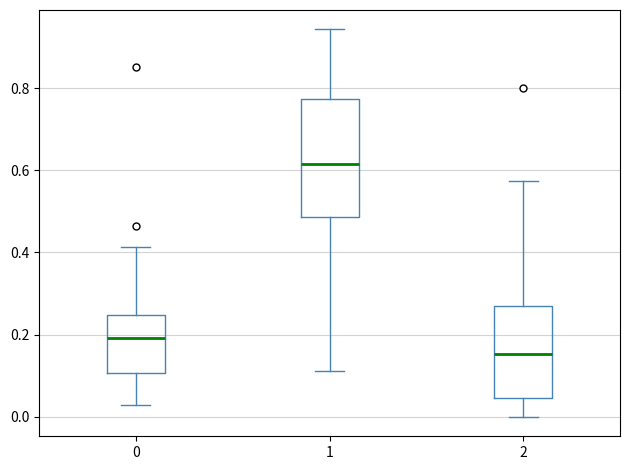

Reading left to right, read every box against the y-axis: the position of its median line, the range the box covers, and the ends of its whiskers. The values are not printed on the chart, so give them approximately, as read against the axis.

0: median 0.20, box 0.10 to 0.24, whiskers 0.02 to 0.42
1: median 0.62, box 0.48 to 0.78, whiskers 0.12 to 0.94
2: median 0.16, box 0.04 to 0.26, whiskers 0.00 to 0.58